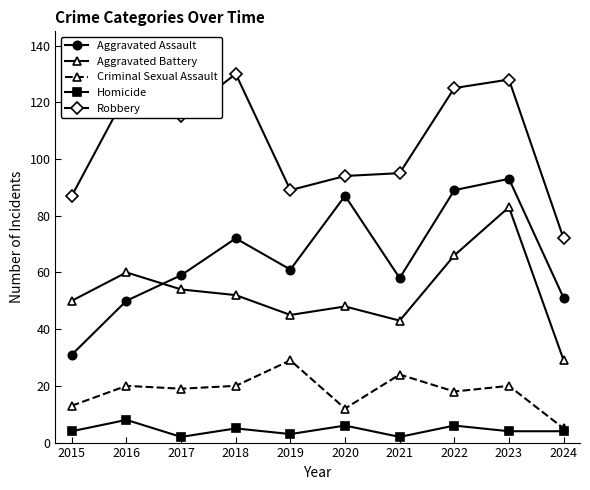

True or false: Aggravated Battery and Criminal Sexual Assault cross at least once.

False